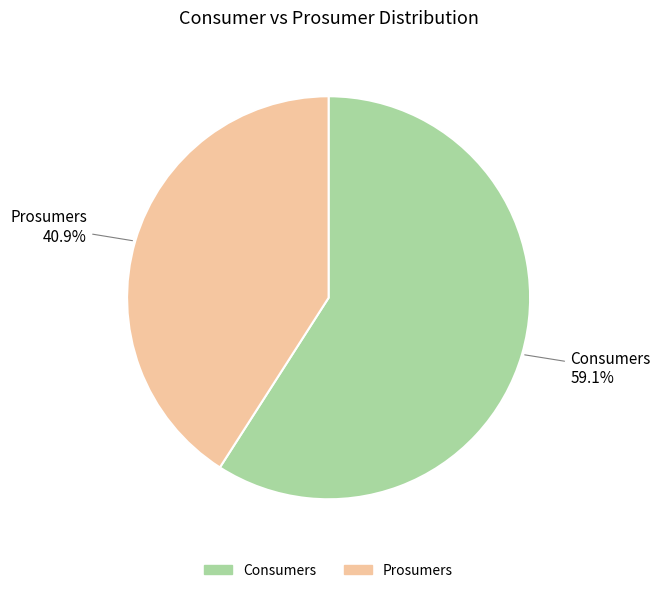

Which category accounts for the majority?

Consumers